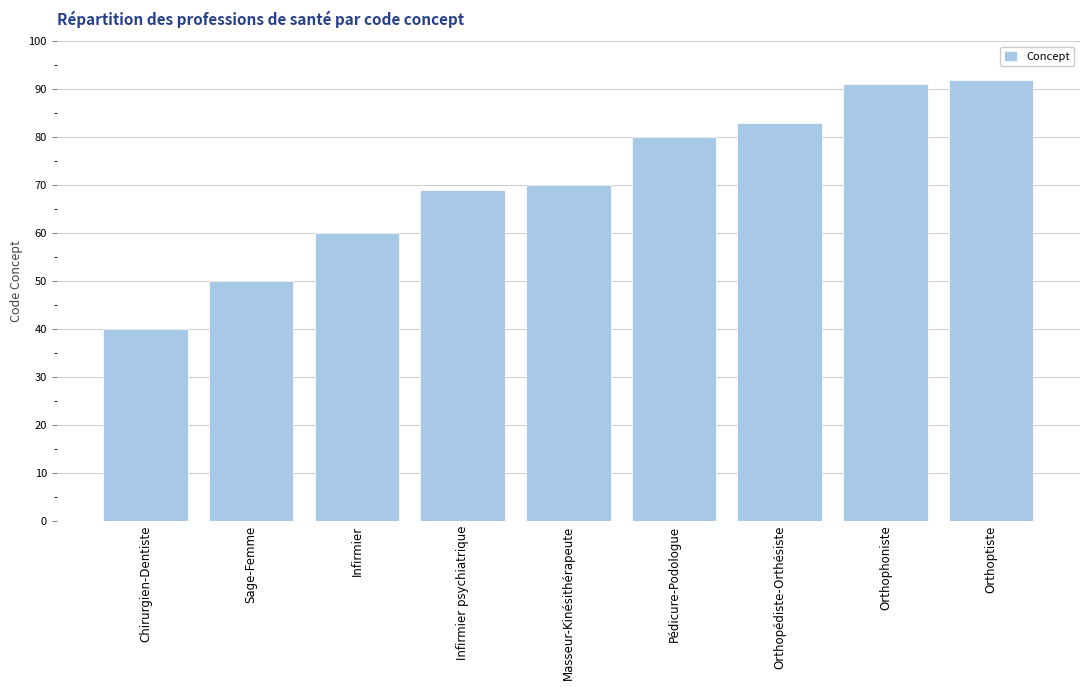

What is the value of the 3rd bar from the left?

60